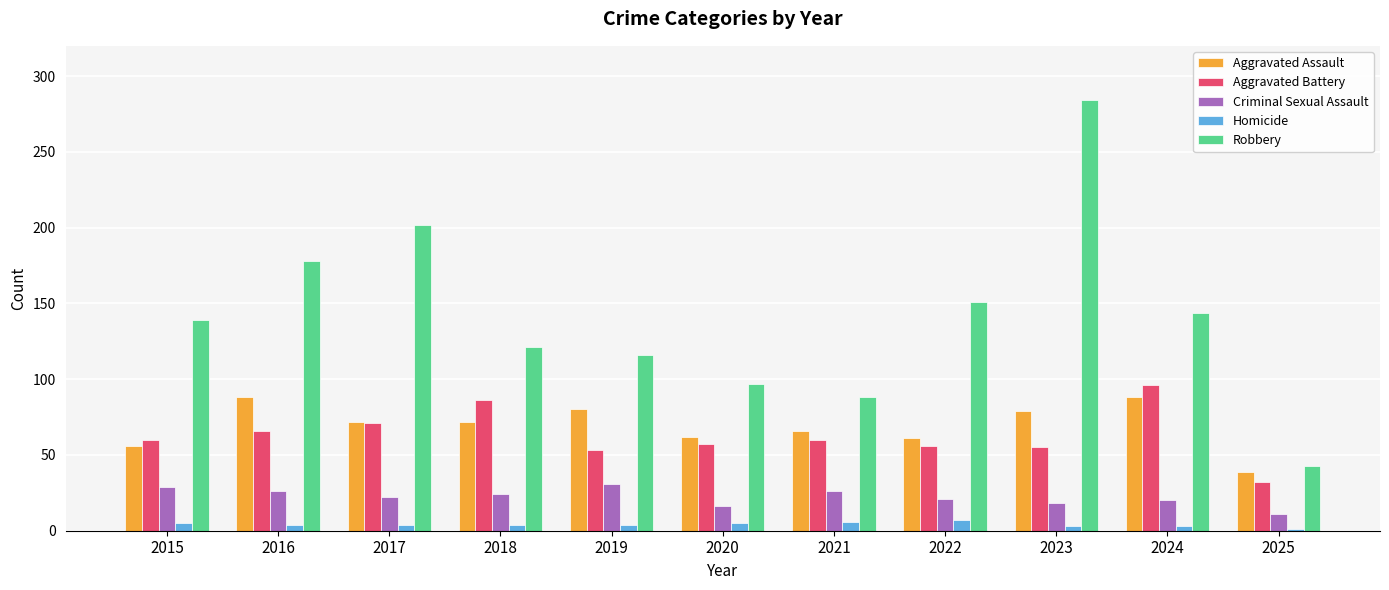

What is the value of the Criminal Sexual Assault bar at the 3rd from the left?

22